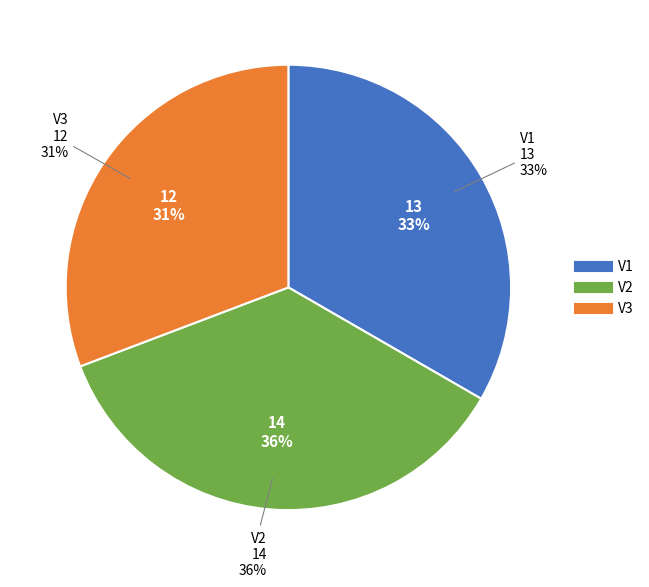

What percentage is NOT represented by V3?

69.2%